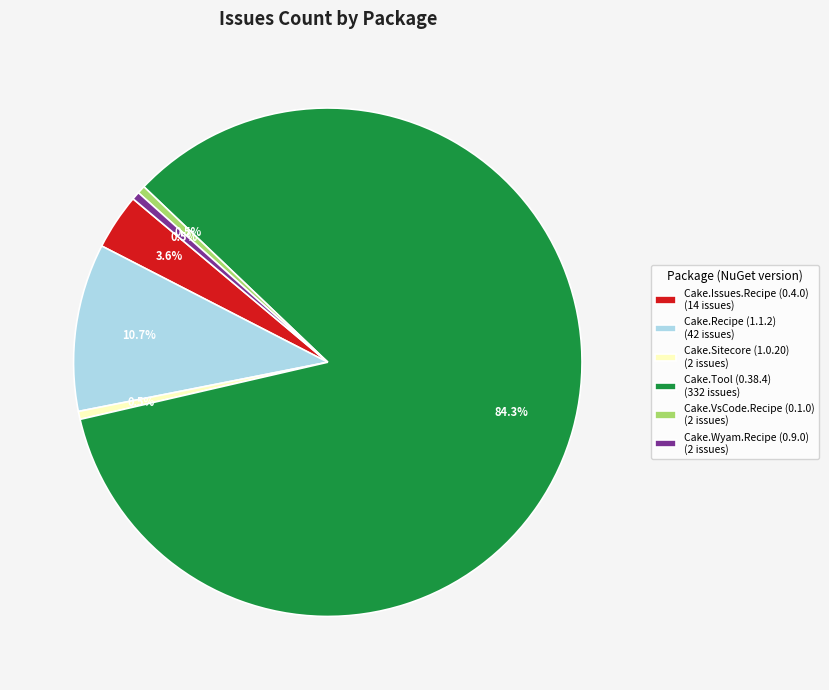

Is there a majority slice in this chart?

Yes